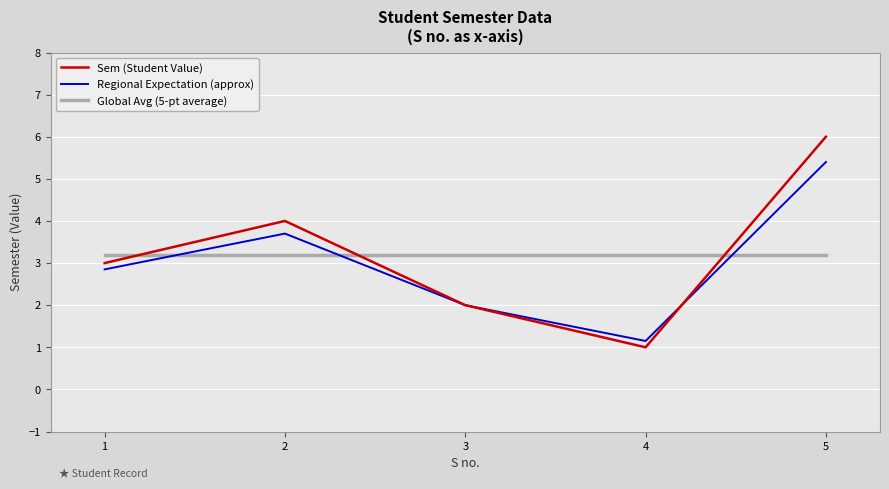

The Sem (Student Value) series shows 2.7 at 2. True or false?

False